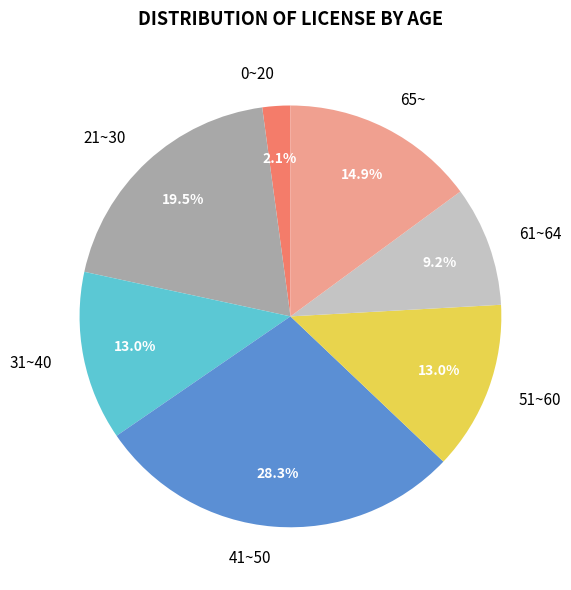

Does 61~64 account for over 50% of the chart?

No